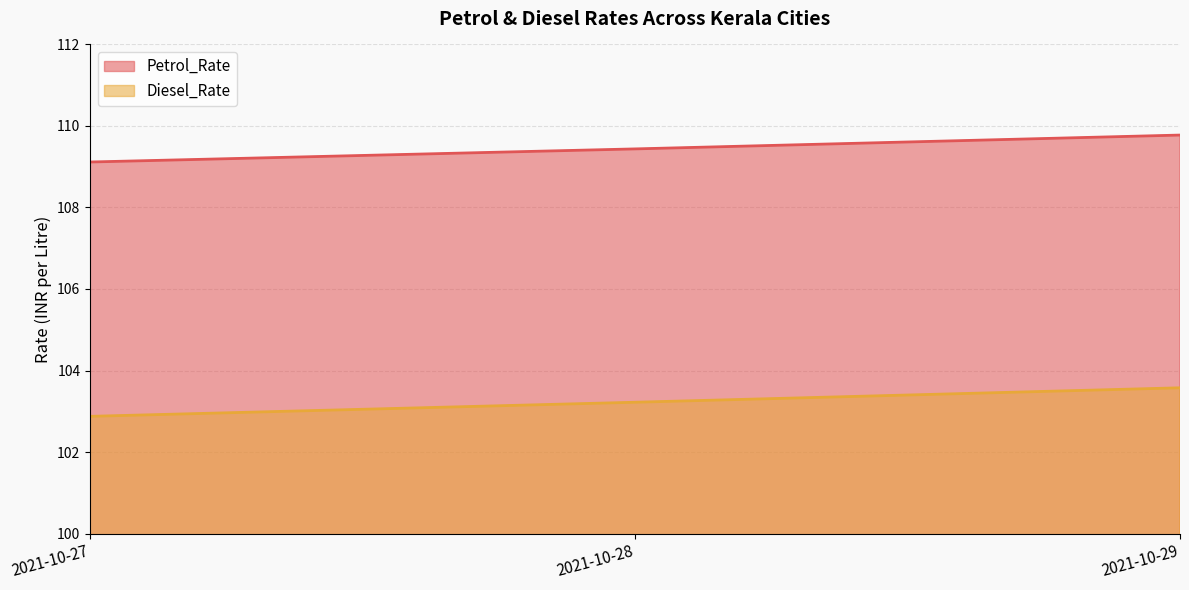

What is the total value across all series at 2021-10-27?

212.0